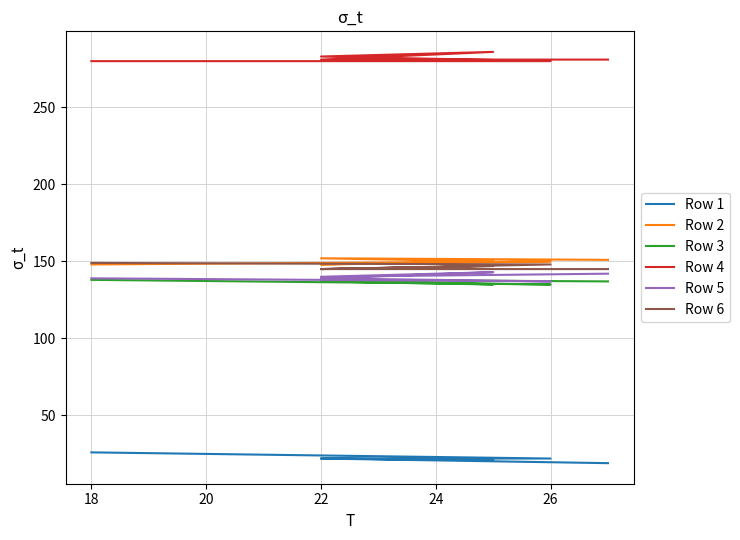

Where does the Row 5 series first go above 140?

22